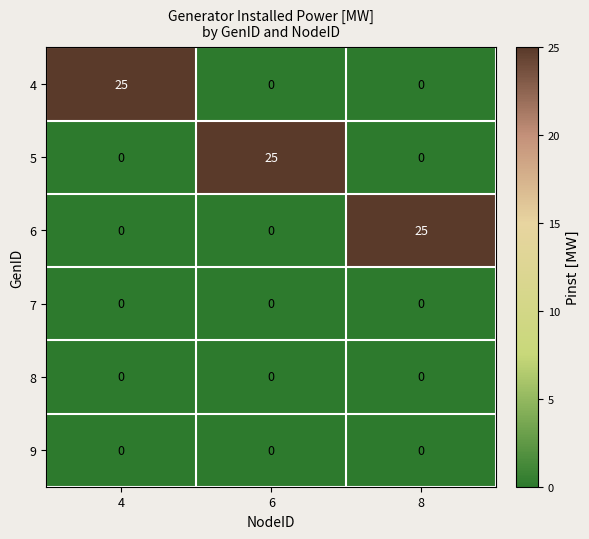

Reading left to right, transcribe all the data shown in this chart.

4: 25	0	0
5: 0	25	0
6: 0	0	25
7: 0	0	0
8: 0	0	0
9: 0	0	0